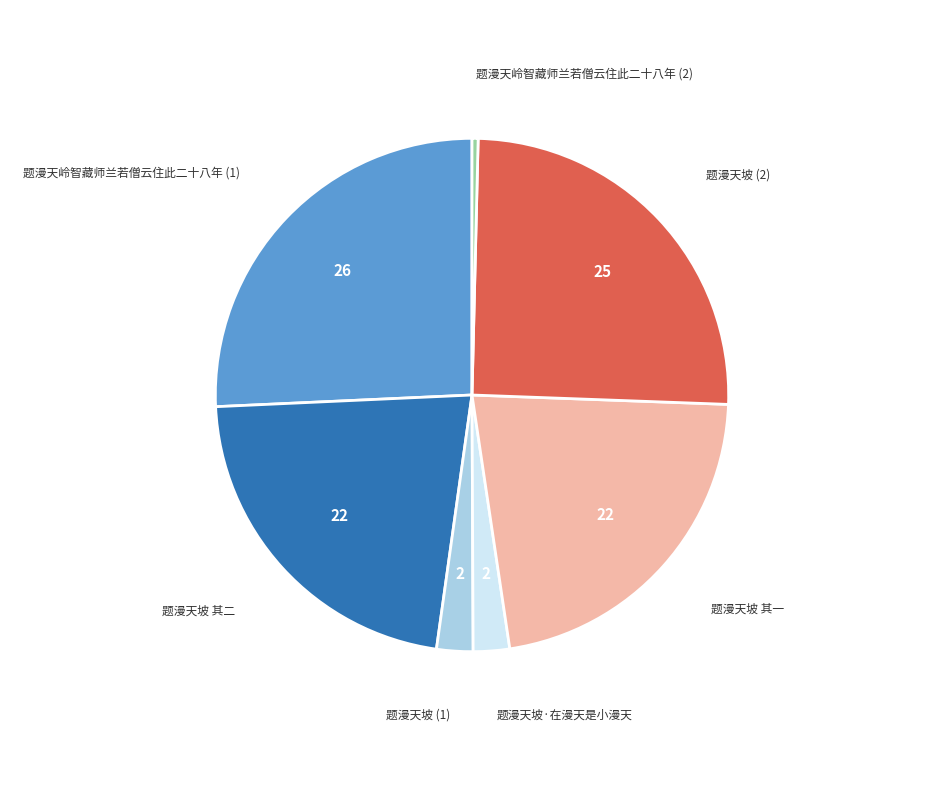

Is there a majority slice in this chart?

No